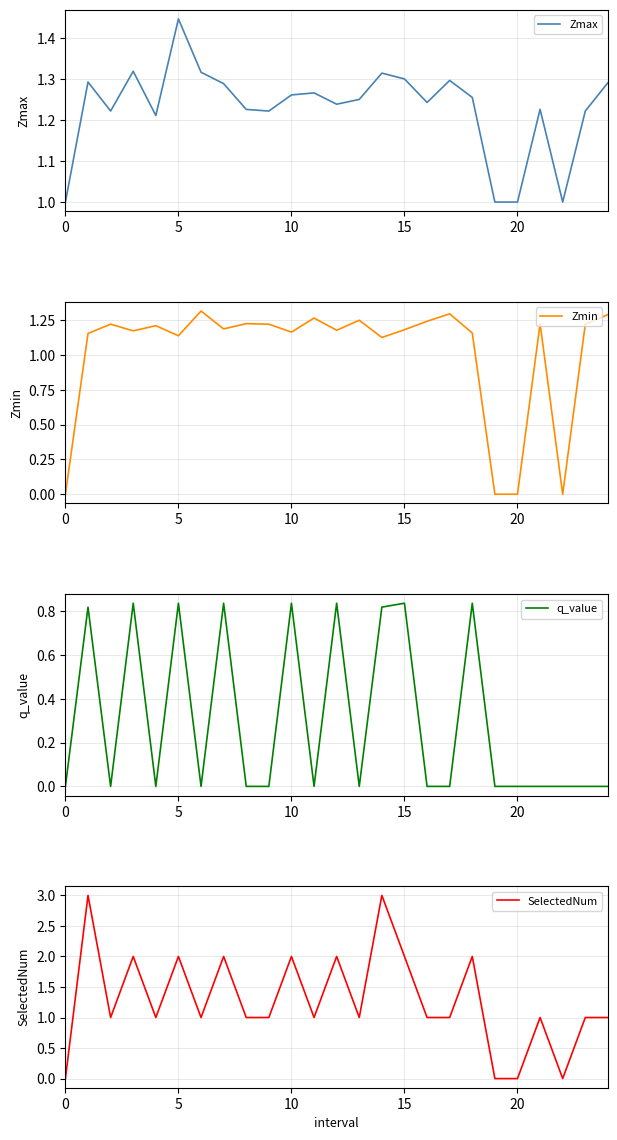

The Zmin series shows 2.1 at 11. True or false?

False